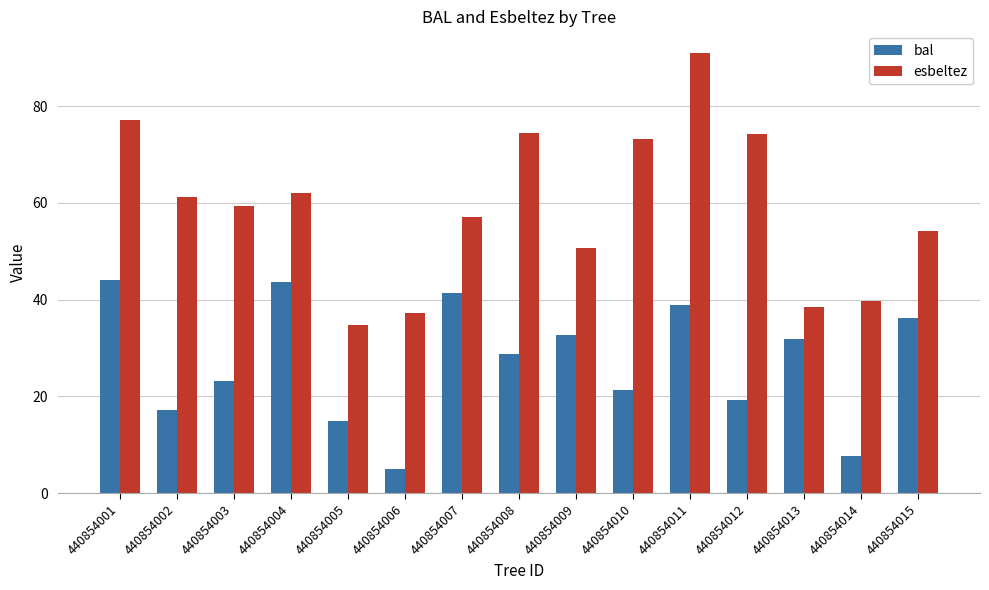

What is the average value of the esbeltez series?

59.0